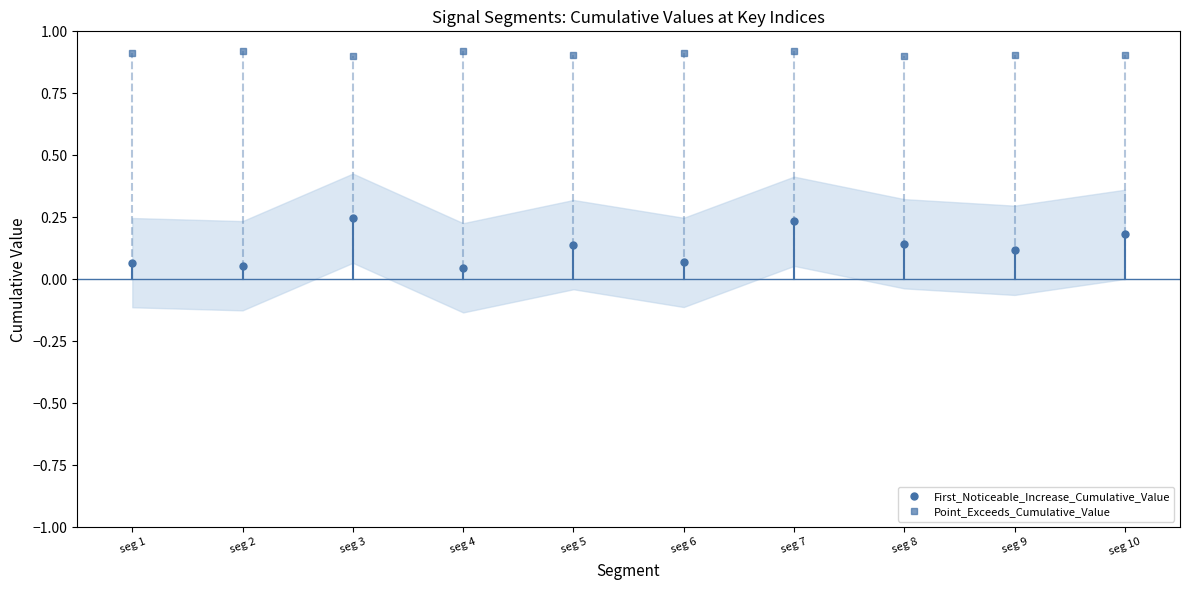

At how many categories does at least one series exceed 0?

10